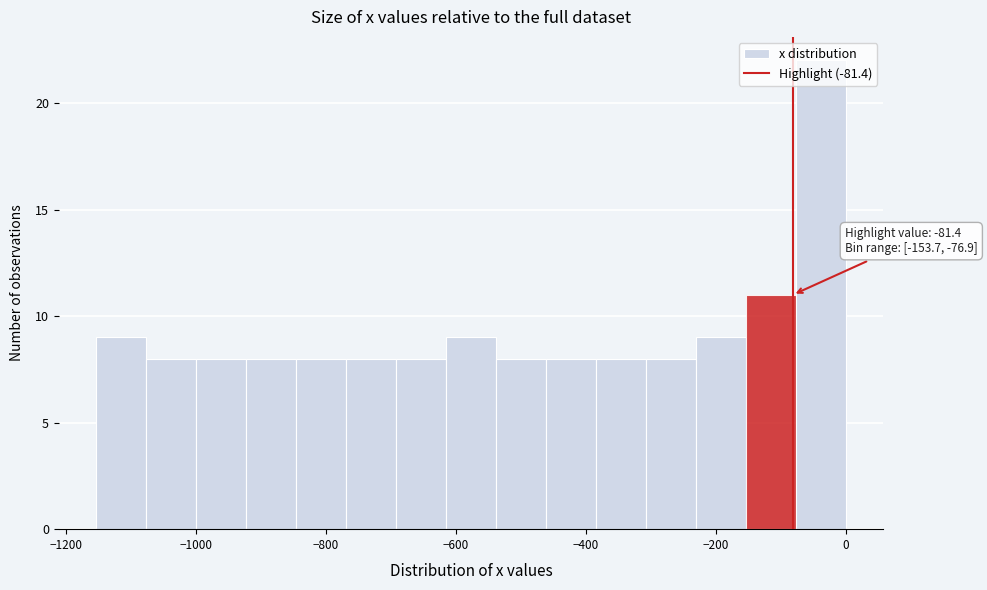

Around what value on the x-axis is the tallest bar? Give the approximate position of its centre, as read against the axis.

-40